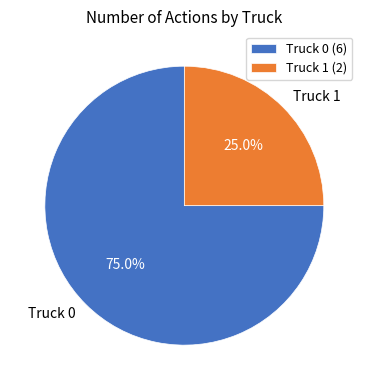

To the nearest percent, what is the combined percentage of Truck 0 and Truck 1?

100%